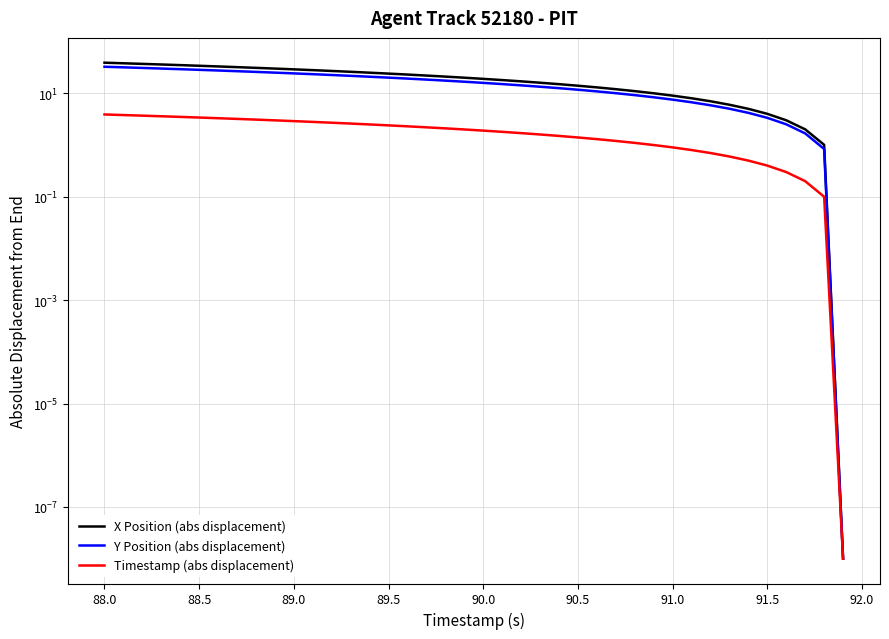

Which series has the largest range (max minus min)?

X Position (abs displacement)